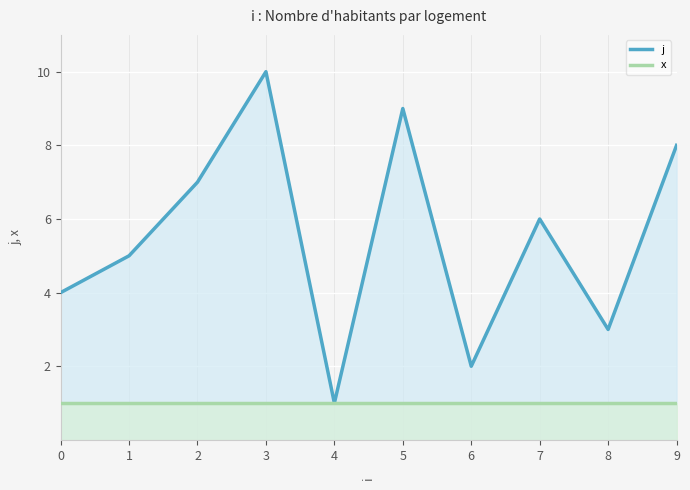

How many lines are shown in the chart?

2